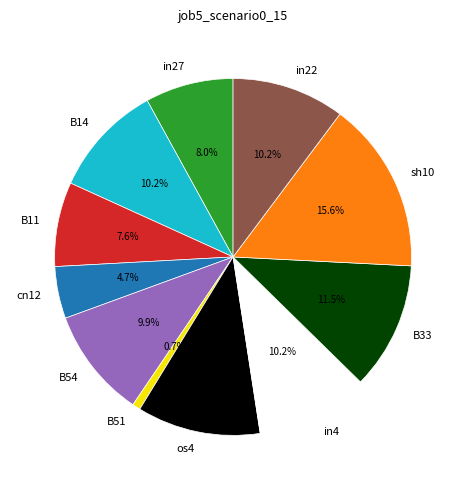

Is B14 the majority of the pie?

No